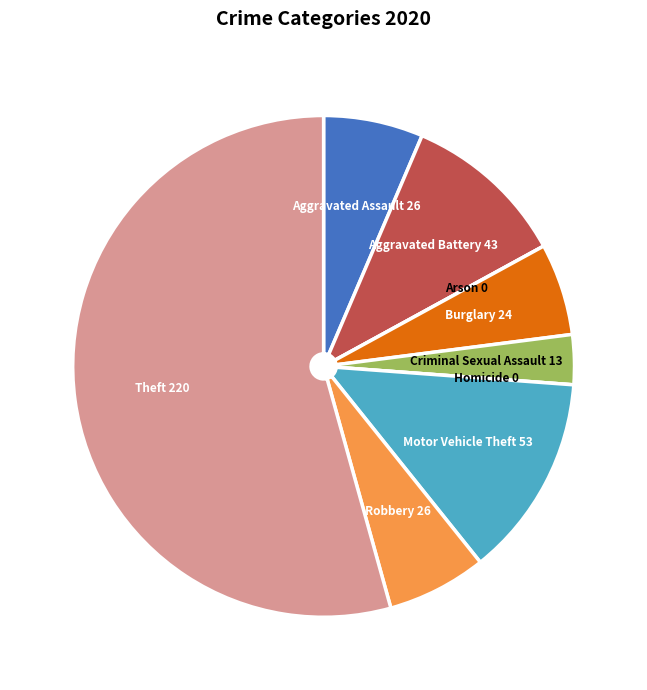

True or false: Motor Vehicle Theft accounts for 13% of the total.

True